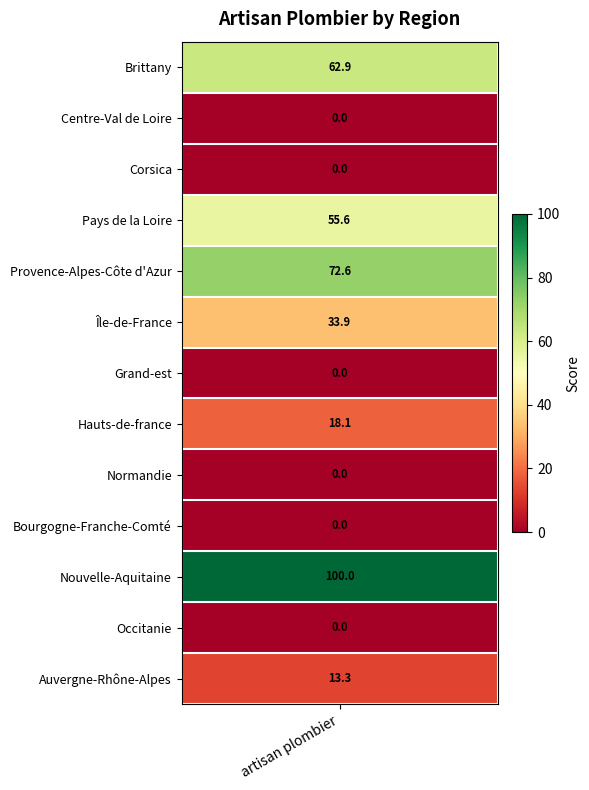

At which category does the chart reach its peak across all series?

Nouvelle-Aquitaine